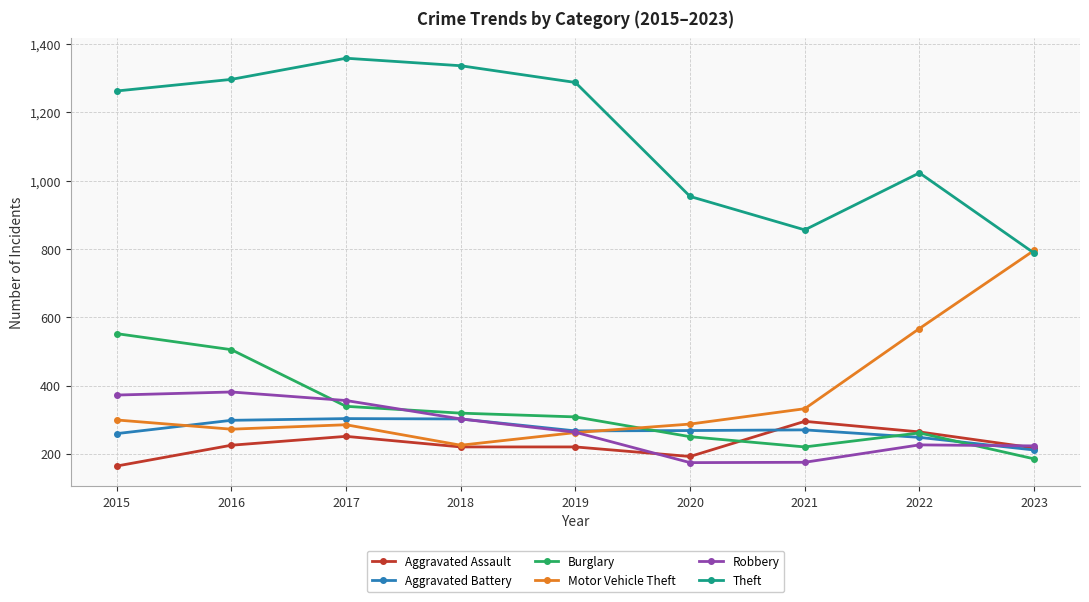

What is the spread (max minus min) of values at 2019?

1068